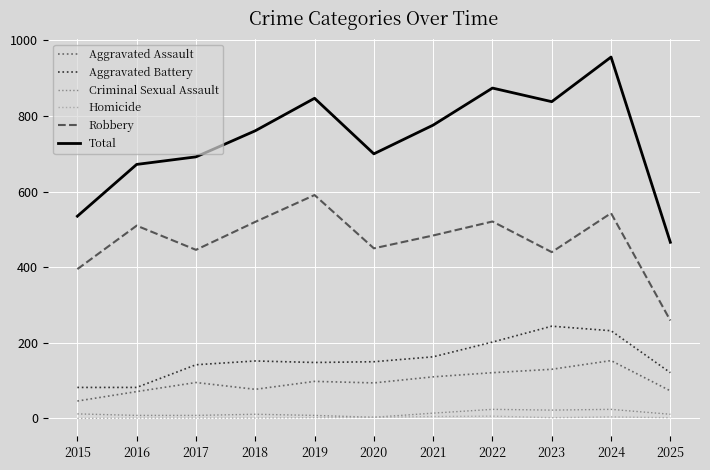

True or false: Homicide and Robbery intersect in this chart.

False